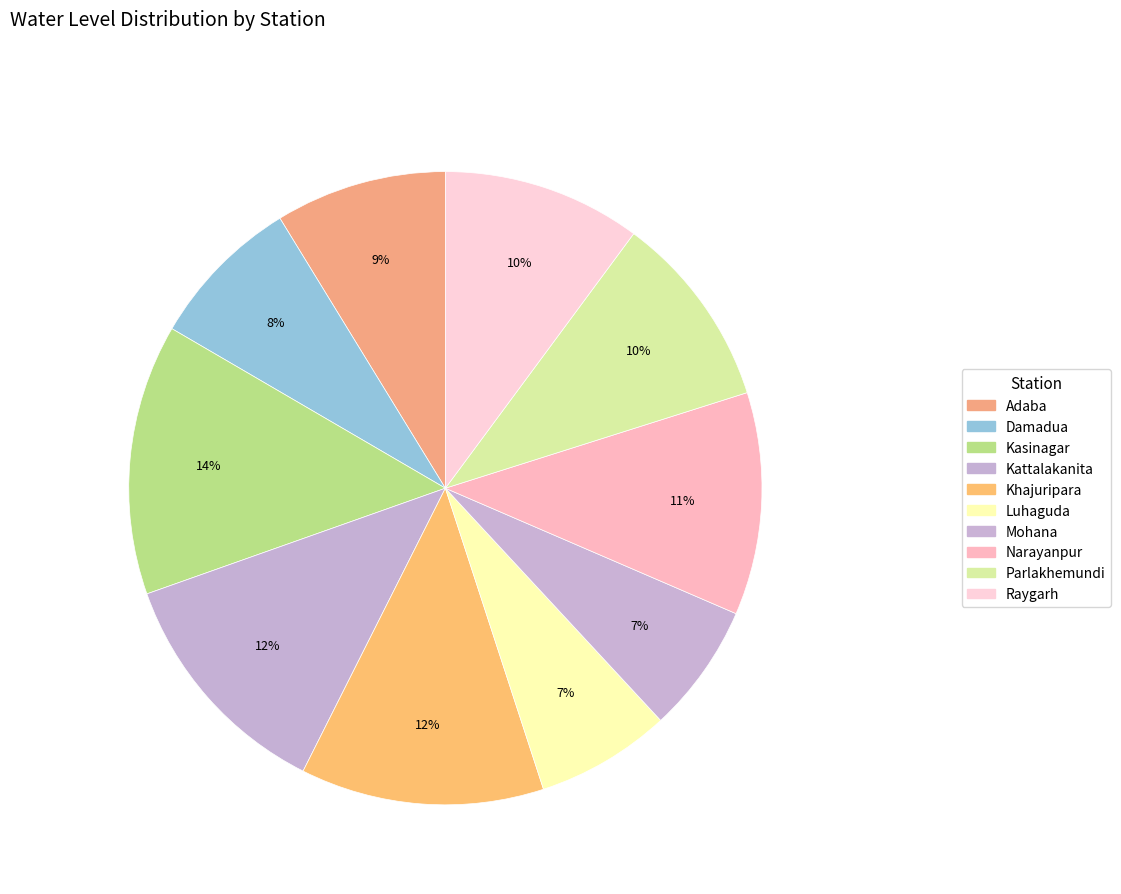

How many slices are in this pie chart?

10